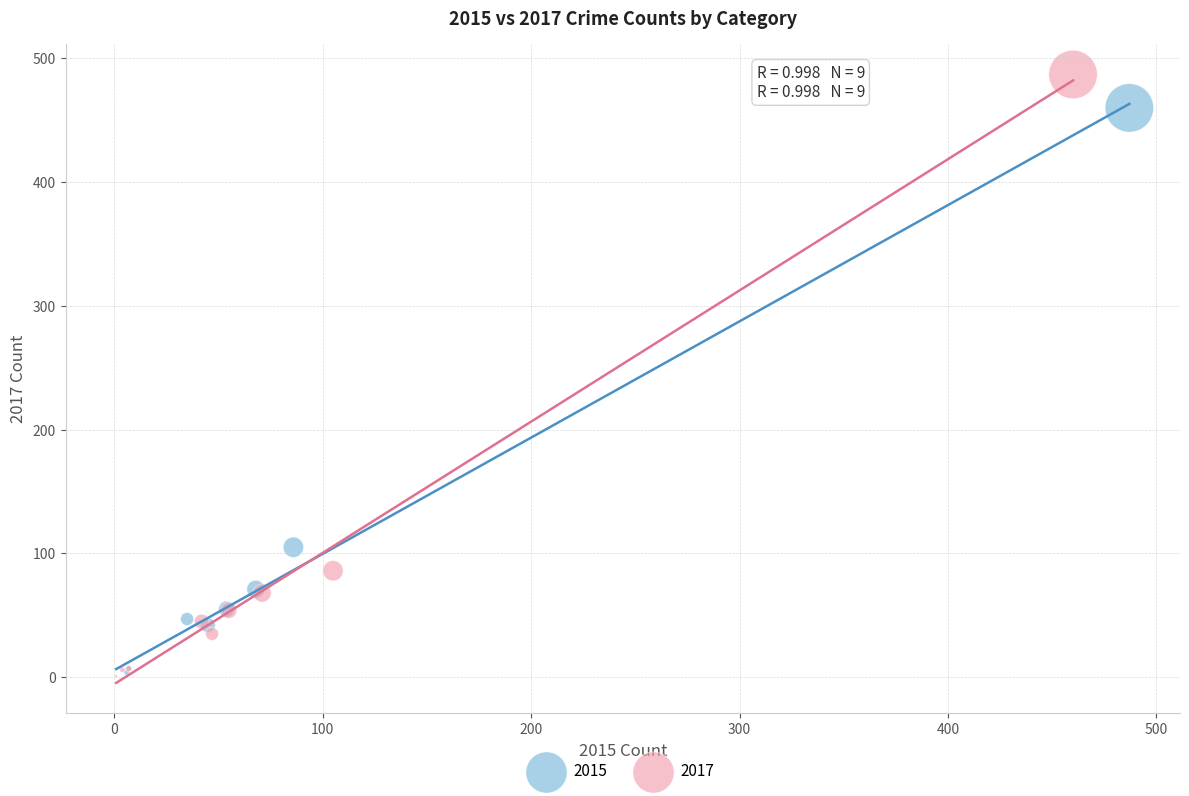

Which series reaches the maximum Y coordinate?

2017